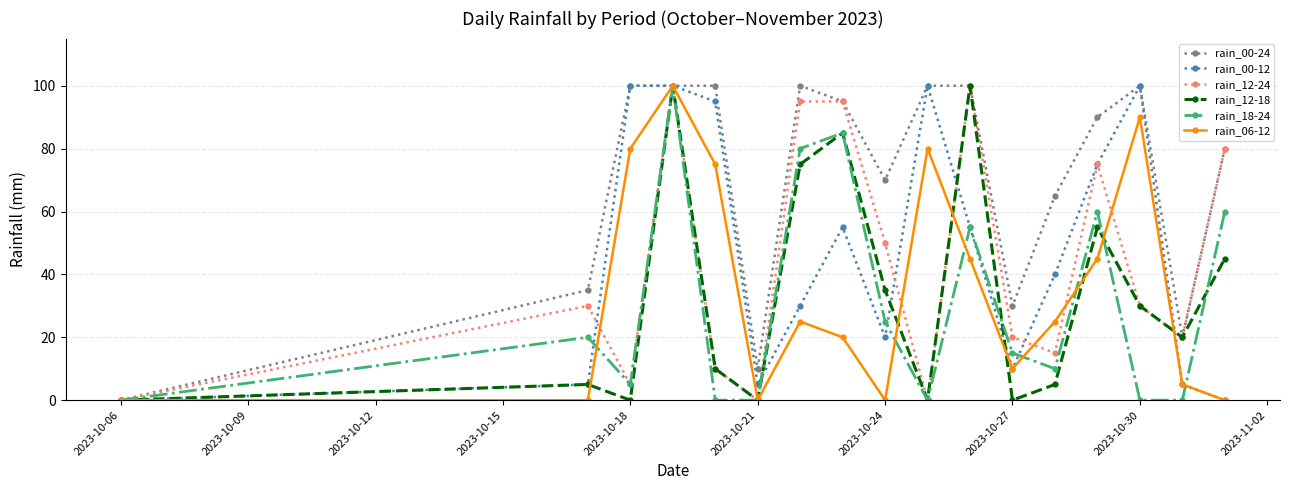

How many interior local valleys does the rain_12-24 series have?

5